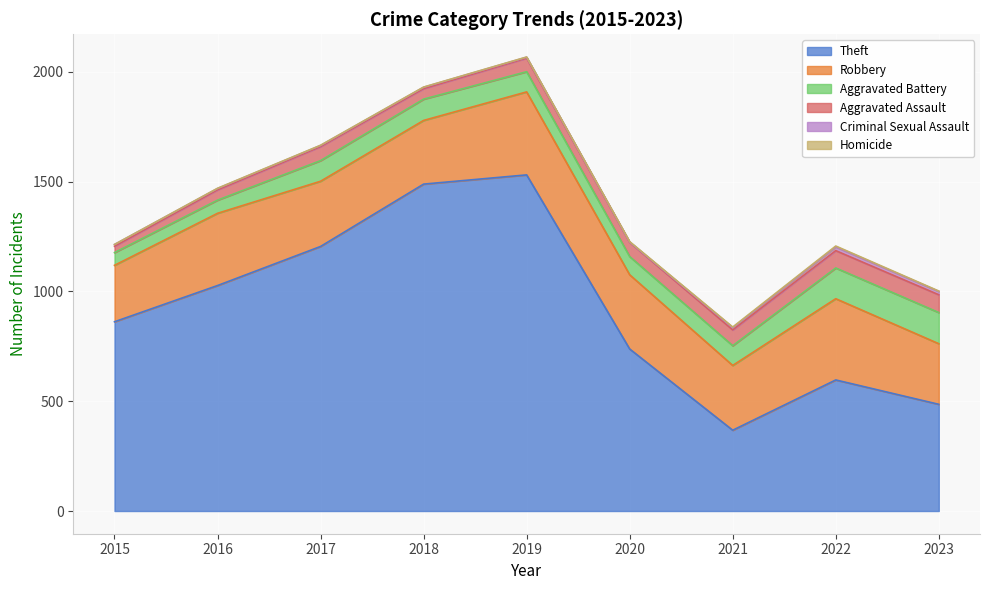

How many categories are shown in the chart?

9